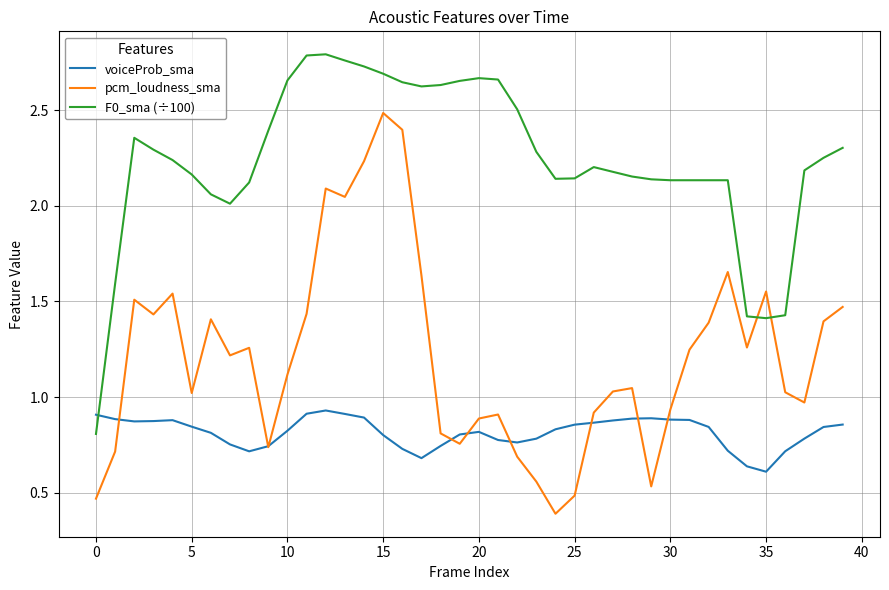

What is the smallest value displayed?

0.4